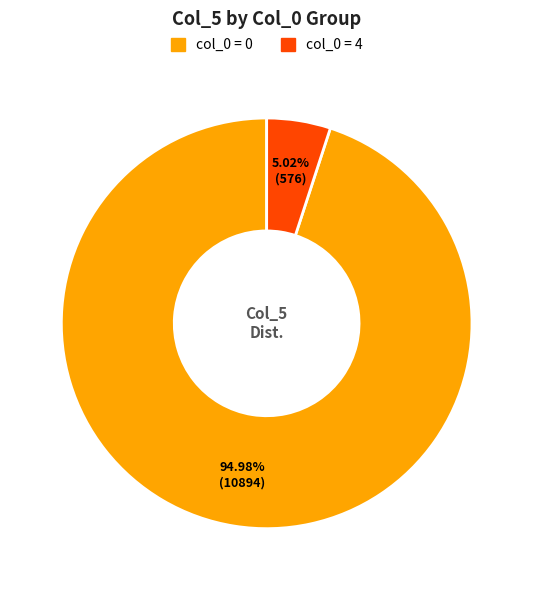

Does any single category account for the majority?

Yes